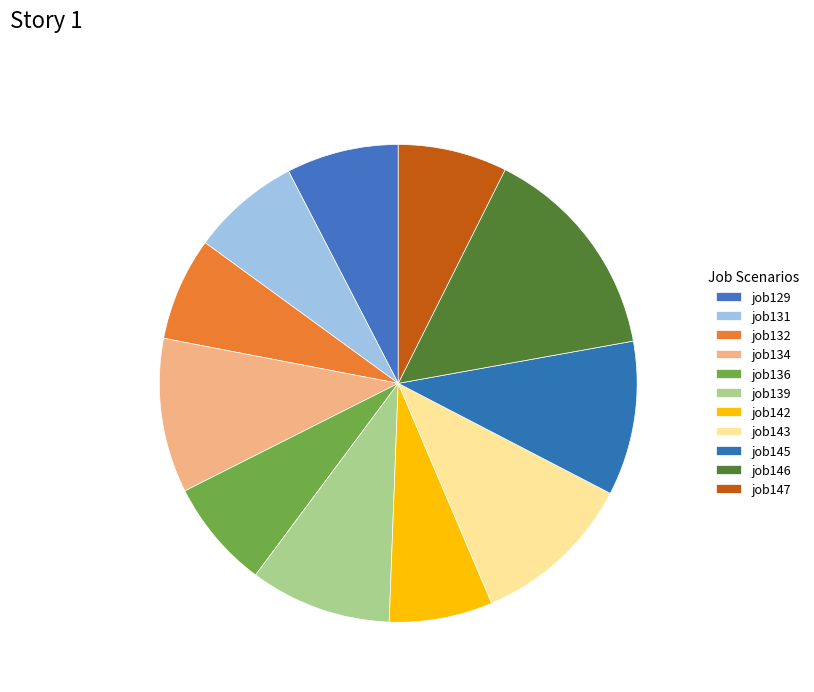

Count the number of slices in the pie.

11